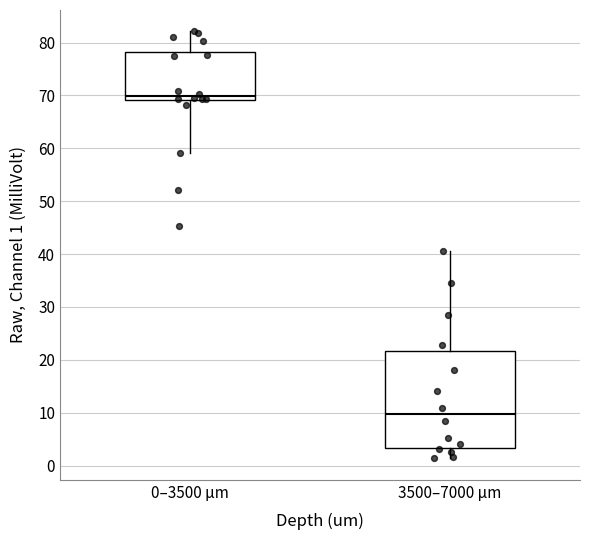

Which box has the lowest median line?

3500–7000 µm